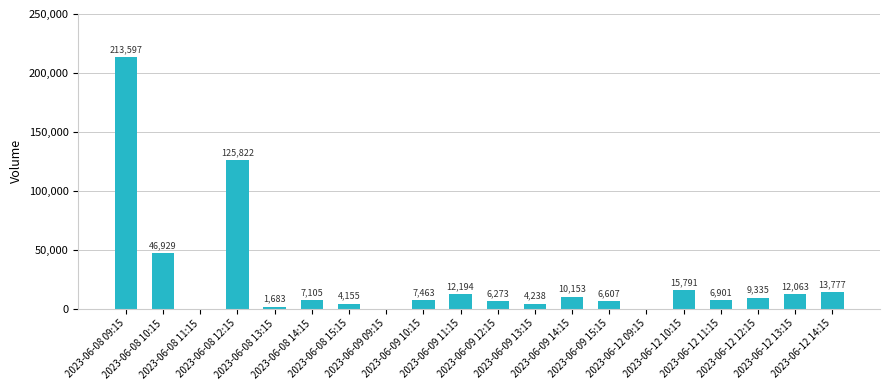

What is the average value?

25204